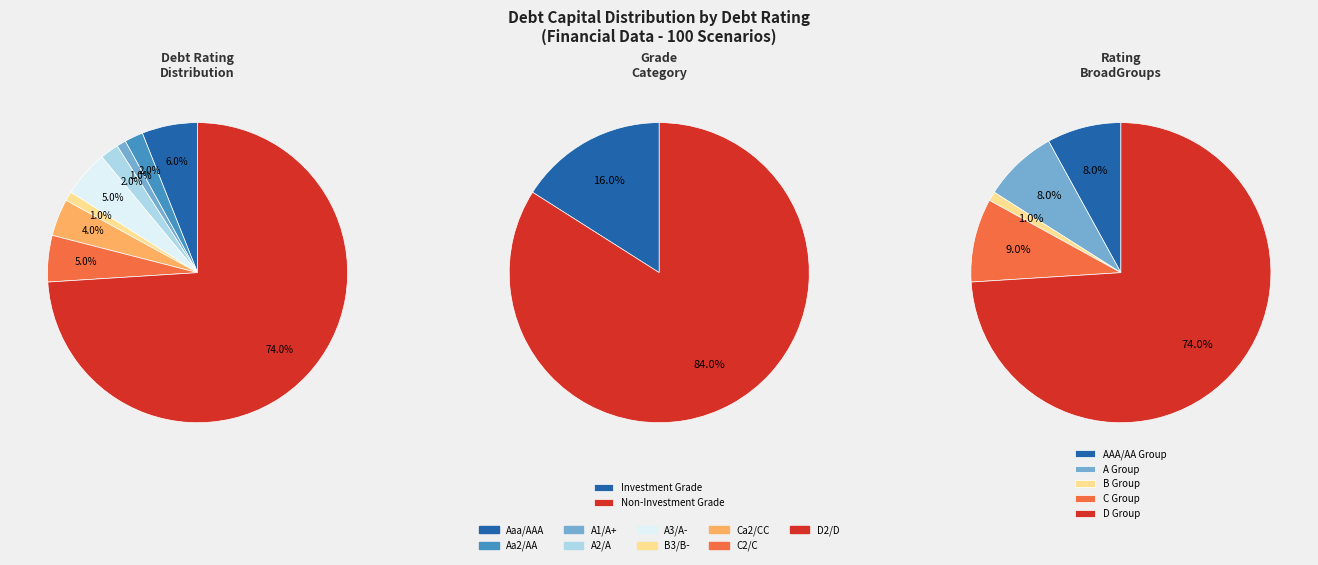

Rank the categories by value from lowest to highest.

A1/A+, B3/B-, Aa2/AA, A2/A, Ca2/CC, A3/A-, C2/C, Aaa/AAA, D2/D